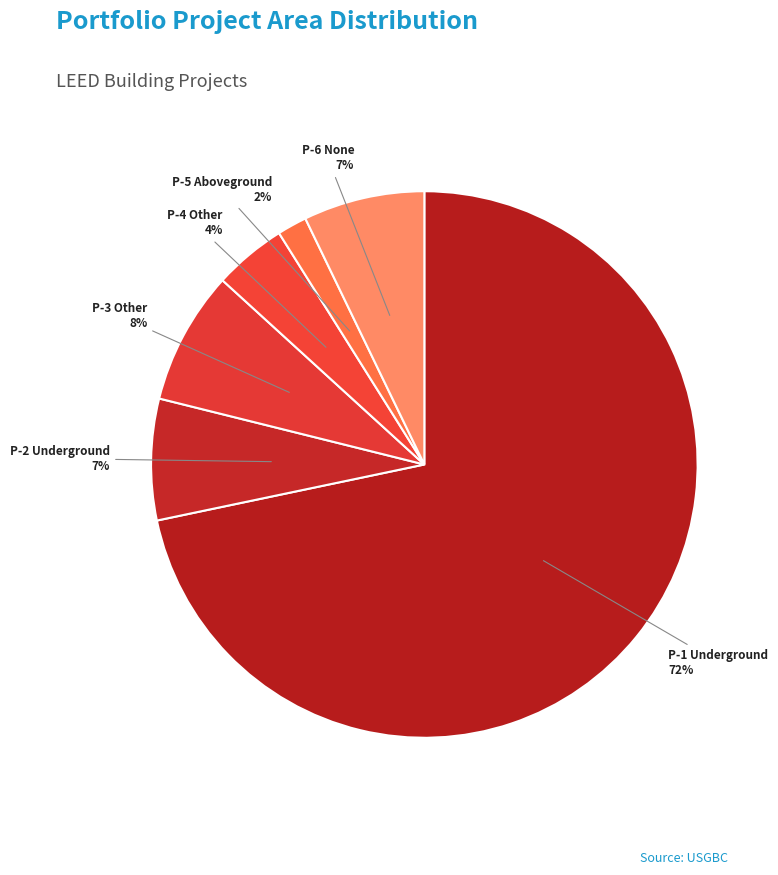

True or false: P-4 Other accounts for 4% of the total.

True